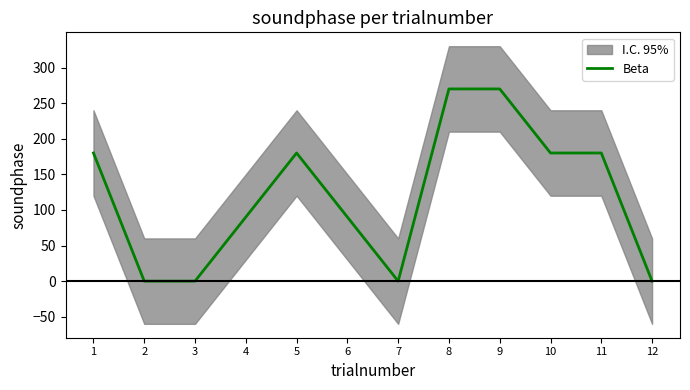

Where does the data first go above 180?

8